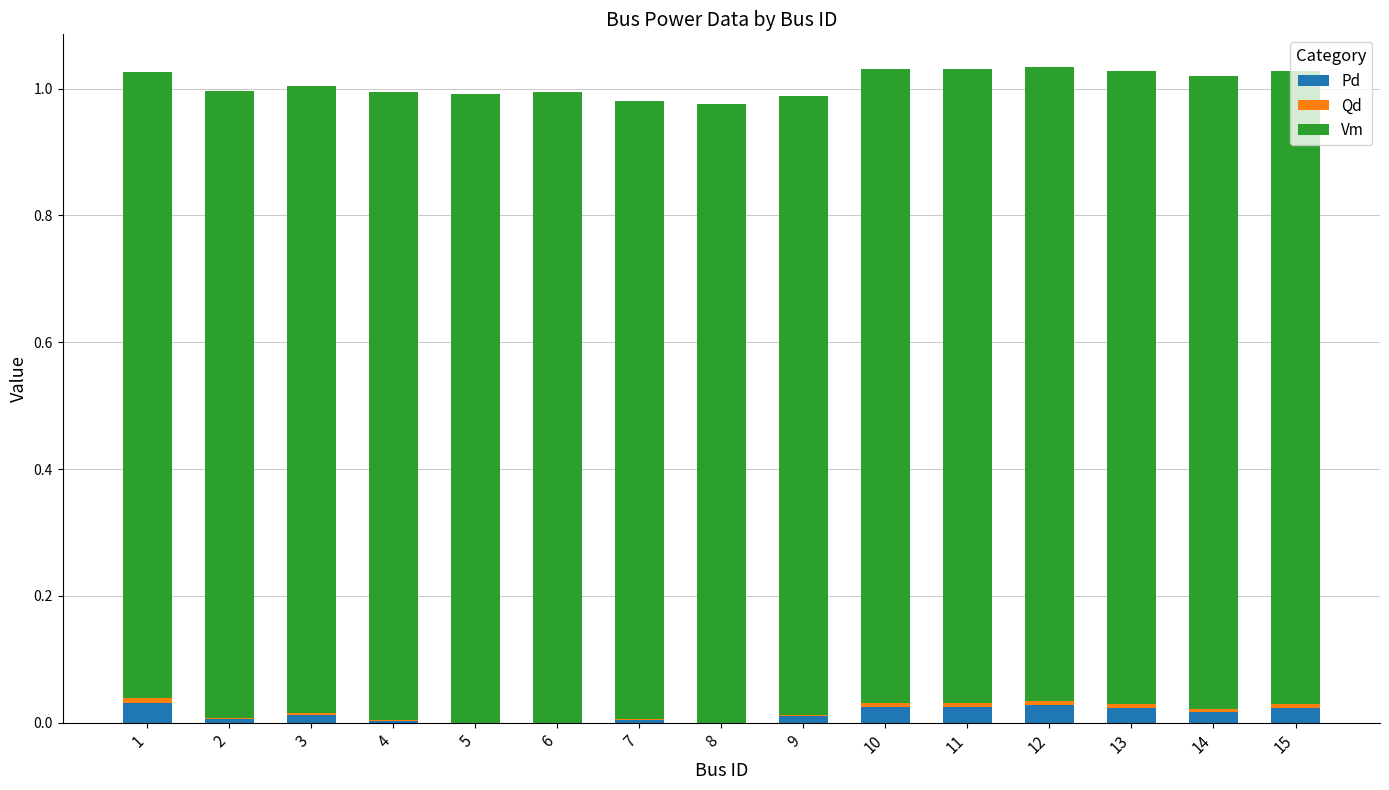

The value of Vm at 7 is 0.5. True or false?

False